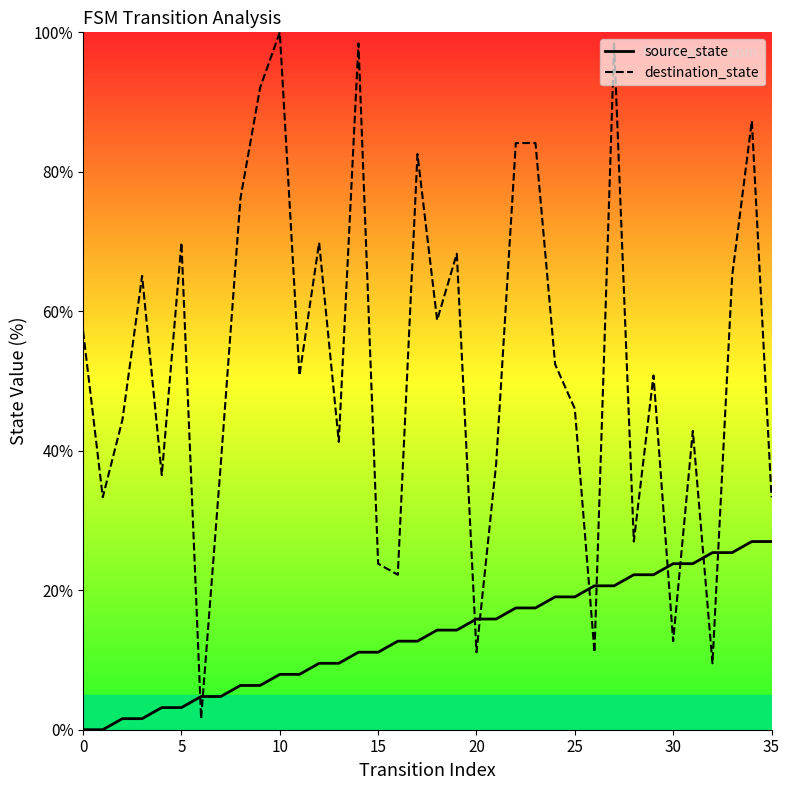

What is the total value across all series at 30?

36.5